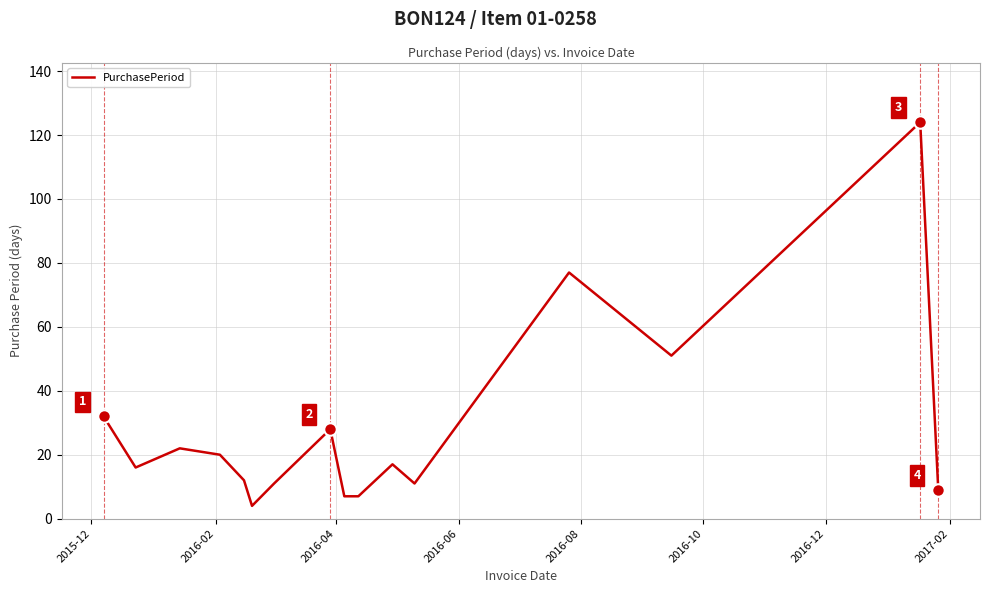

Reading left to right, transcribe all the data shown in this chart.

32	16	22	20	12	4	11	28	7	7	17	11	77	51	124	9